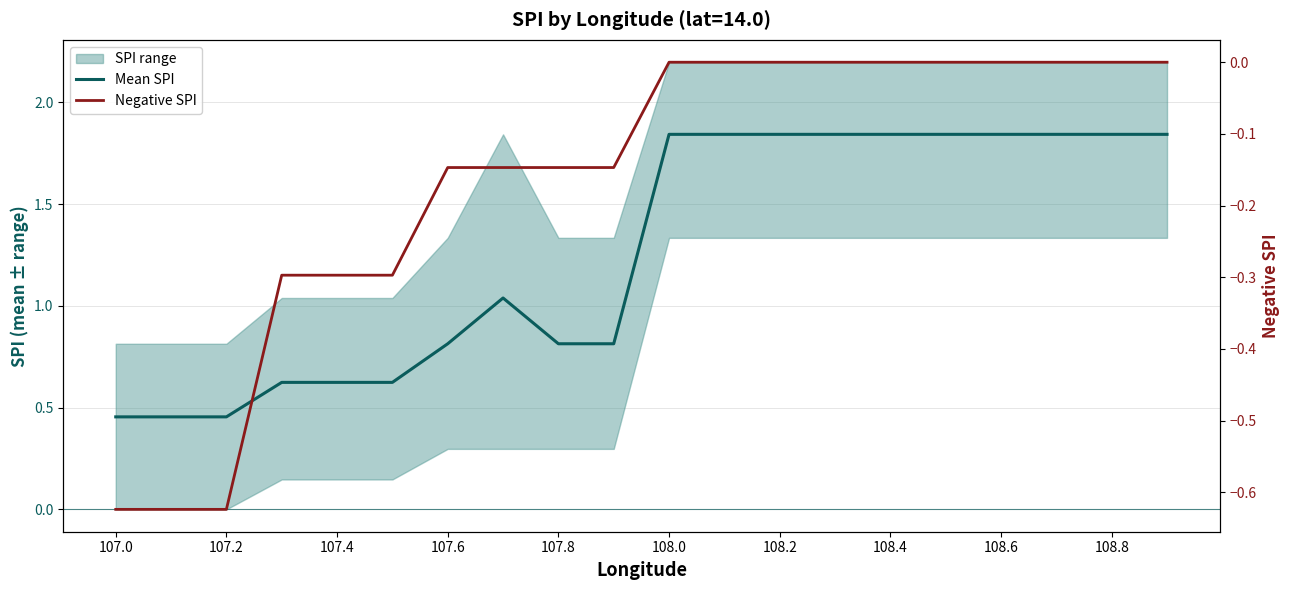

At how many categories does at least one series exceed 0?

20